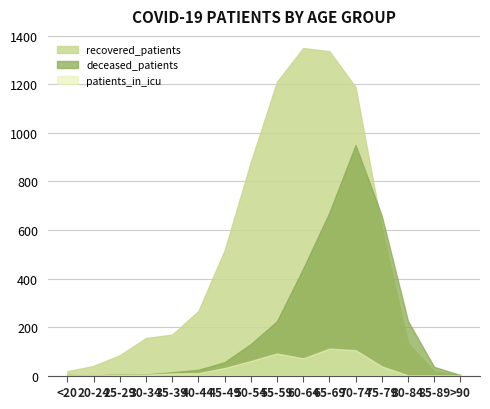

How many lines are shown in the chart?

3